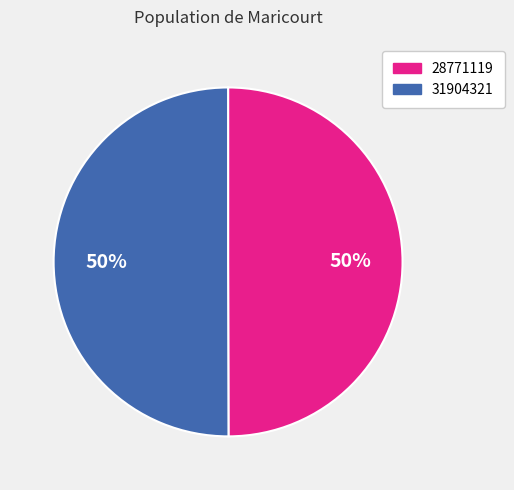

To the nearest percent, what percentage of the pie is 28771119?

50%